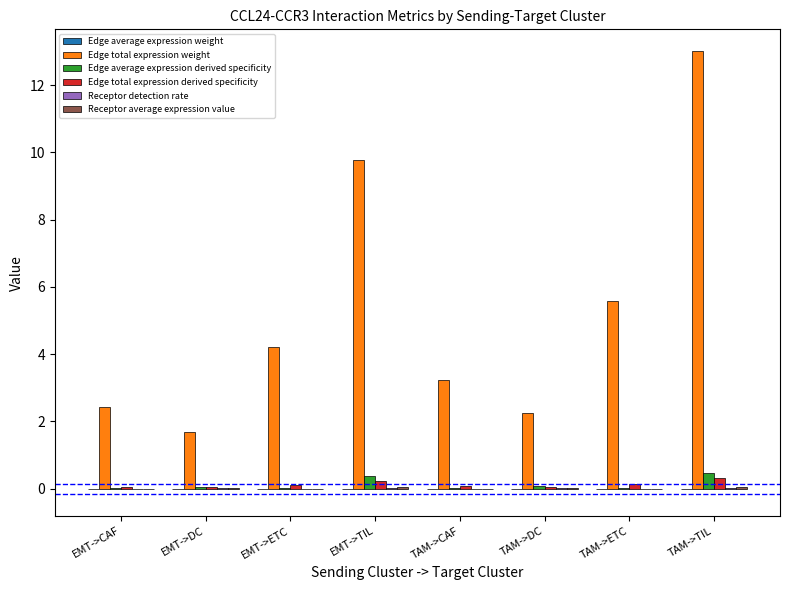

Between EMT->DC and TAM->ETC, which series saw the biggest shift?

Edge total expression weight